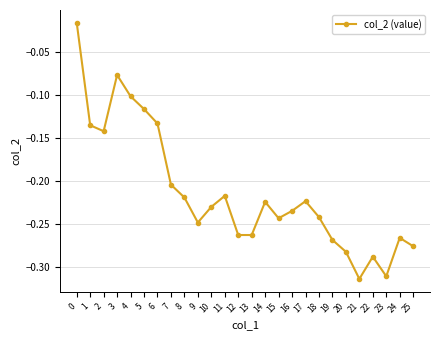

Is it true that the value at 23 is -0.2?

False